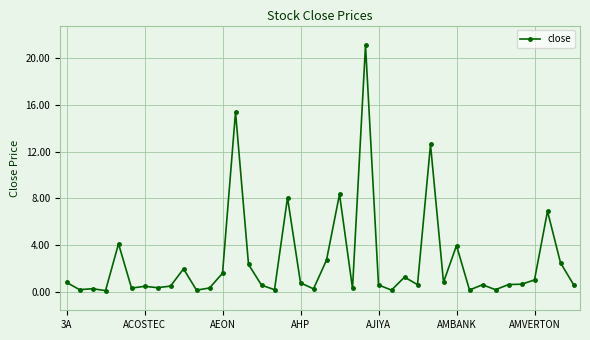

What is the maximum value shown in the chart?

21.1